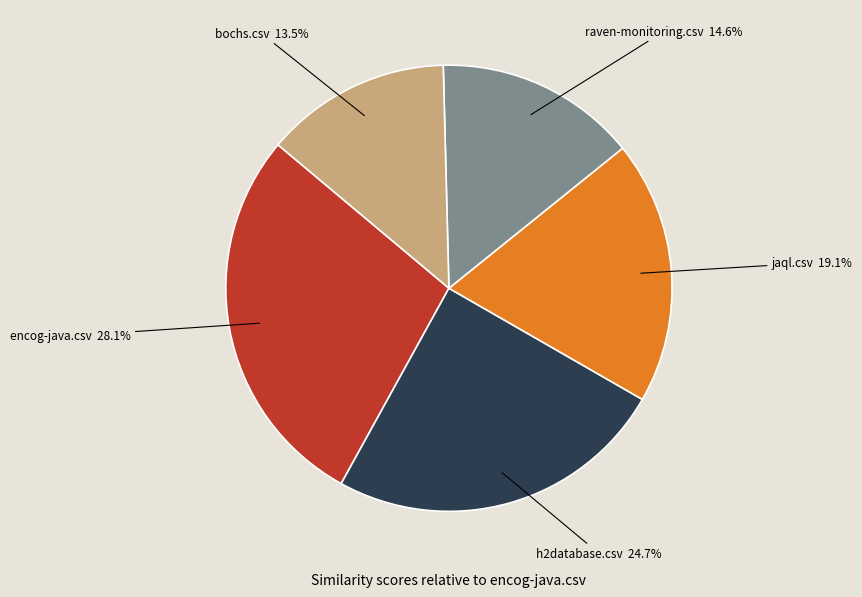

What is the largest slice in the pie chart?

encog-java.csv